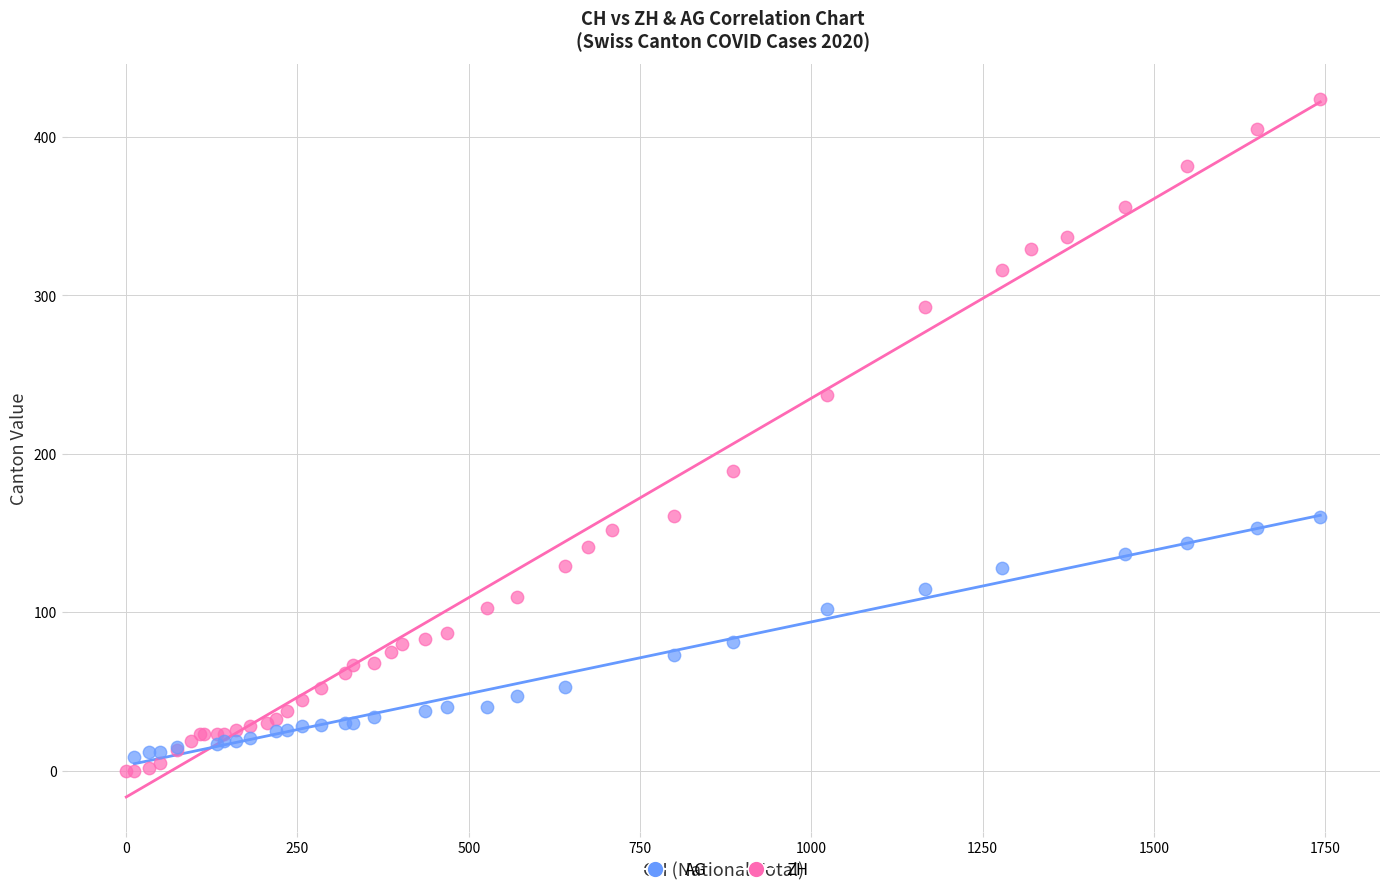

Which series has the largest Y range (max minus min)?

ZH